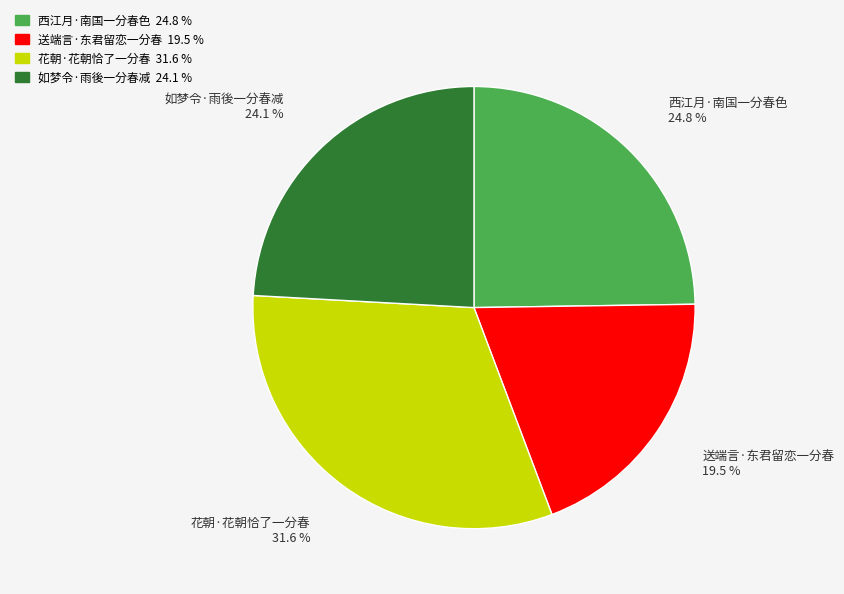

What is the largest slice in the pie chart?

花朝·花朝恰了一分春